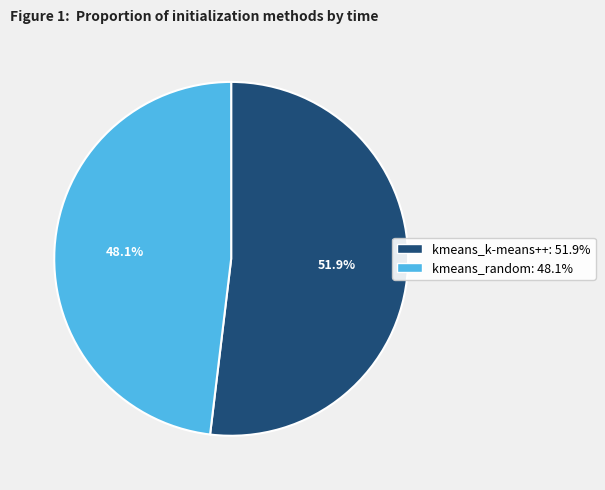

The kmeans_random slice represents 48% of the pie. True or false?

True